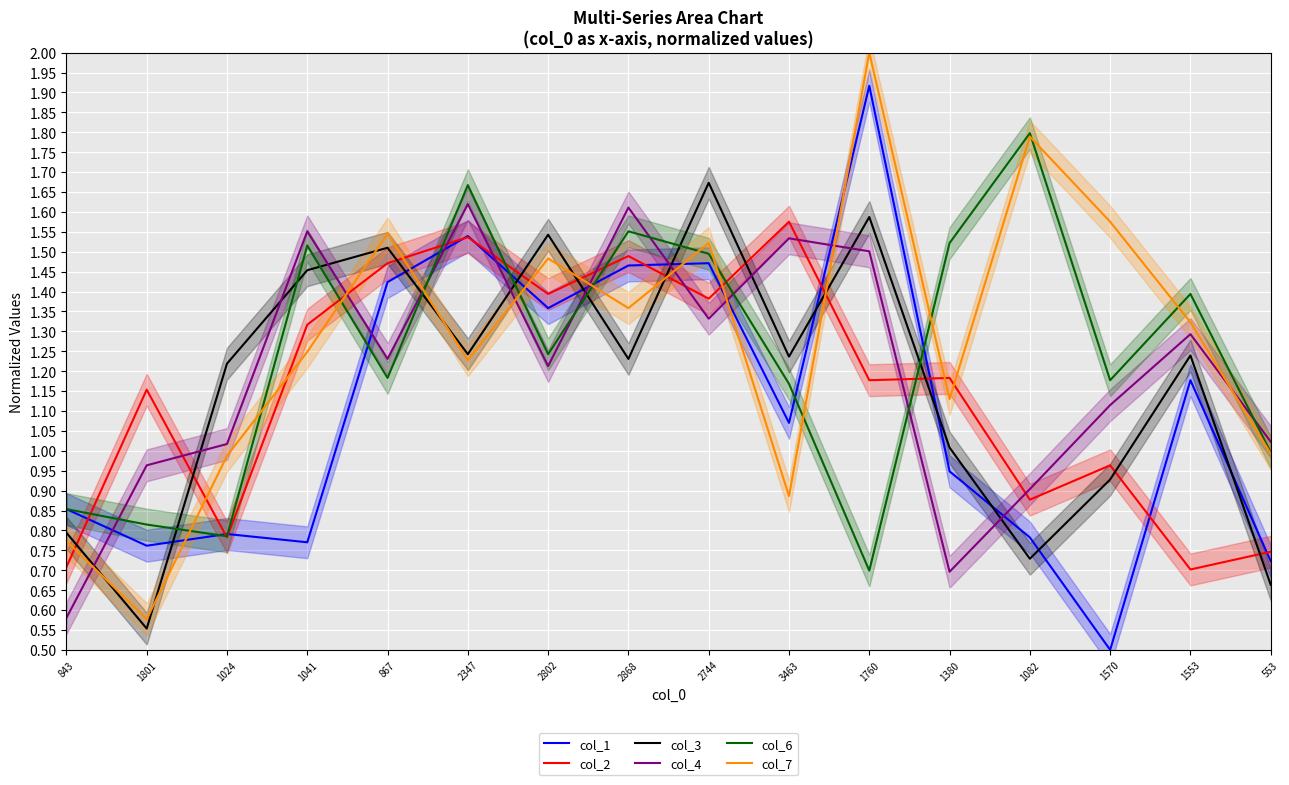

How many intersections are there between col_2 and col_6?

8